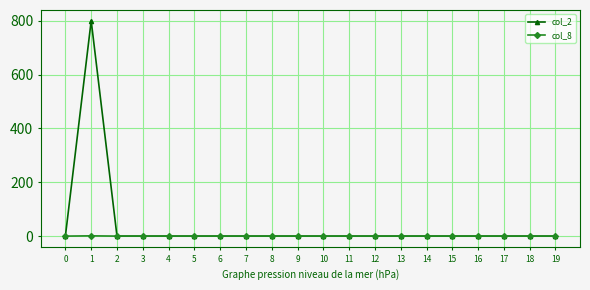

What is the greatest value displayed?

800